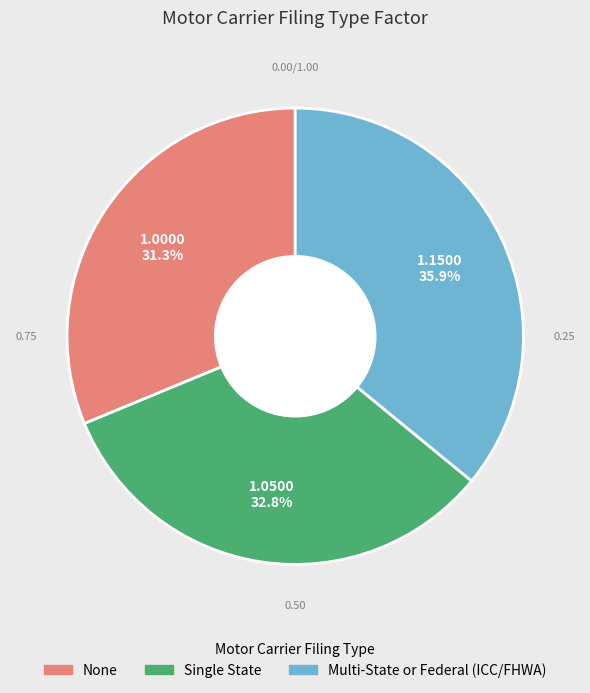

What percentage is the Multi-State or Federal (ICC/FHWA) slice, to the nearest percent?

36%